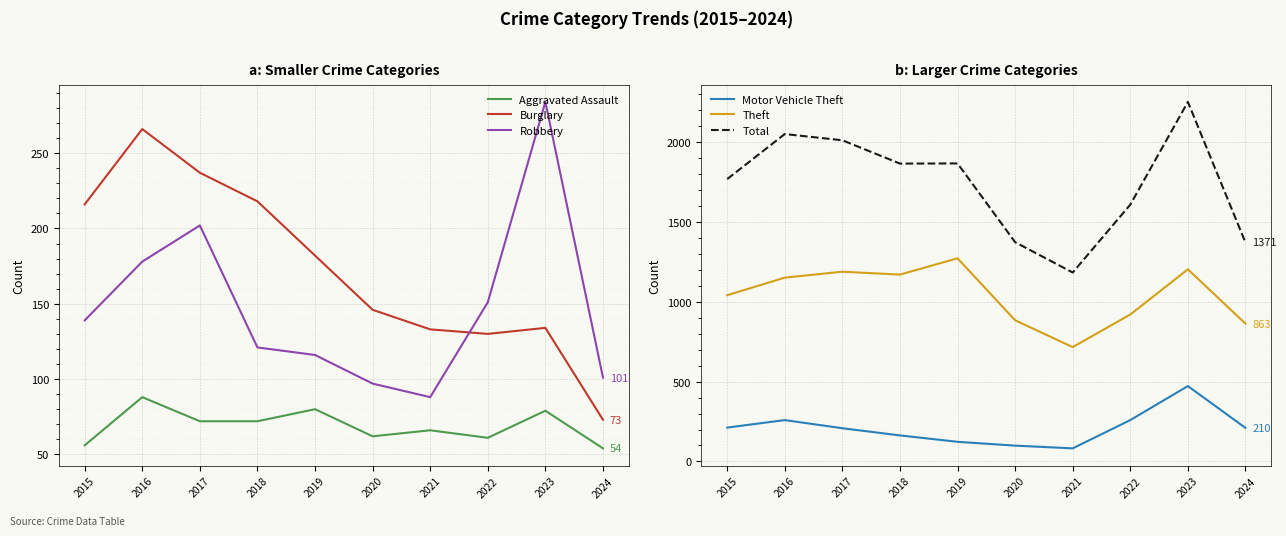

Rank the categories by Theft value from lowest to highest.

2021, 2024, 2020, 2022, 2015, 2016, 2018, 2017, 2023, 2019